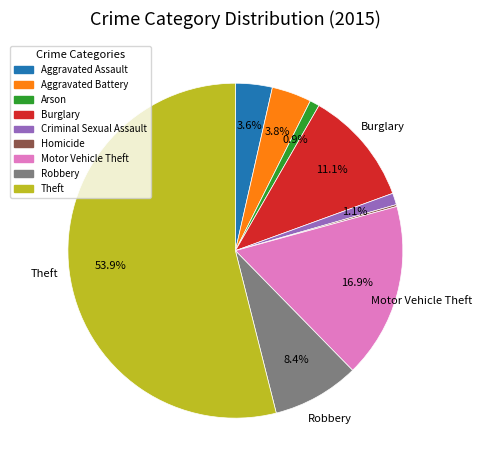

The Arson slice represents 1% of the pie. True or false?

True